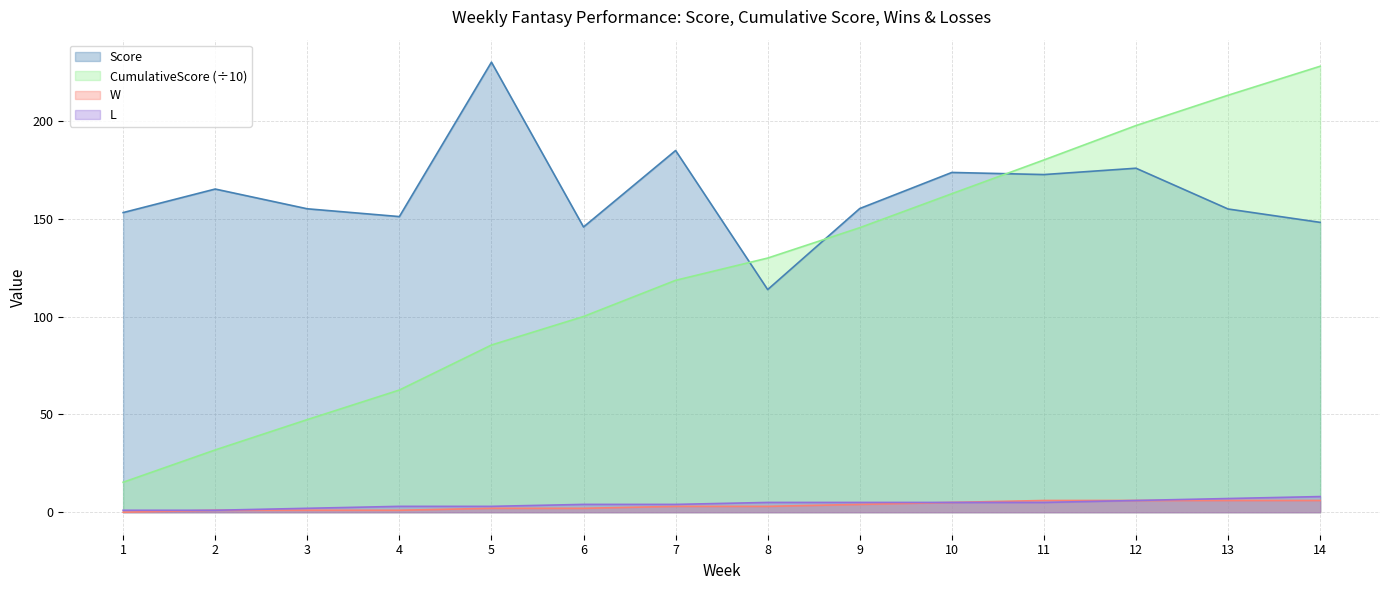

What is the minimum value for Score?

113.8